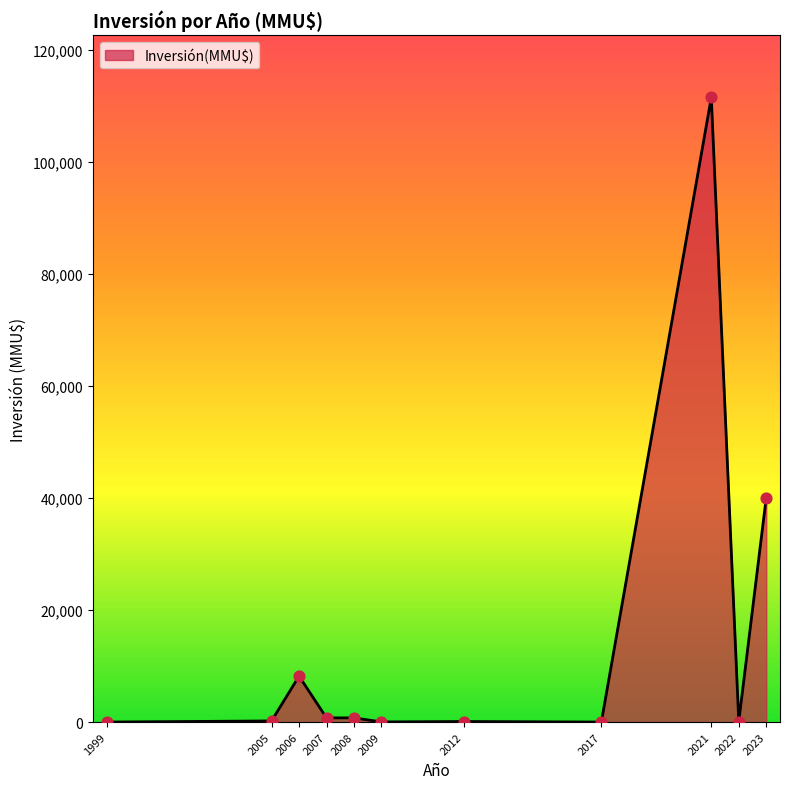

Between 2006 and 2009, which is larger?

2006